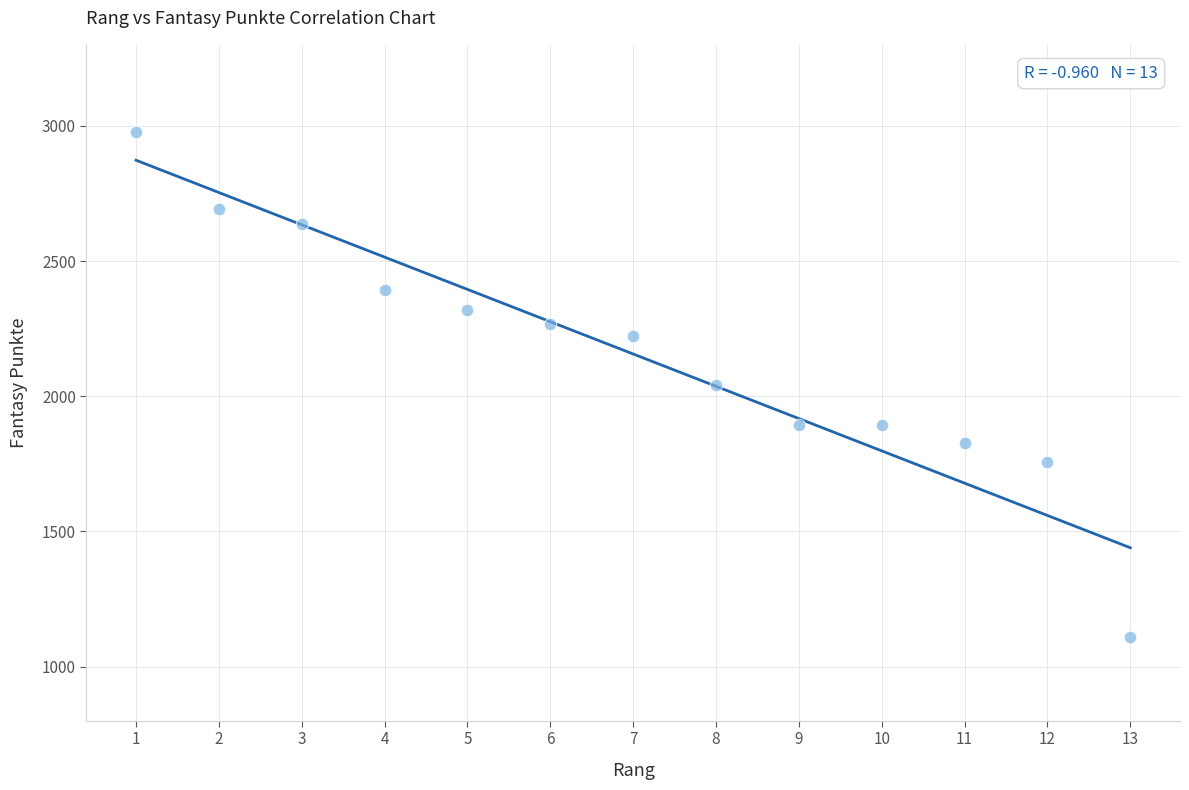

What is the range of X values (max minus min)?

12